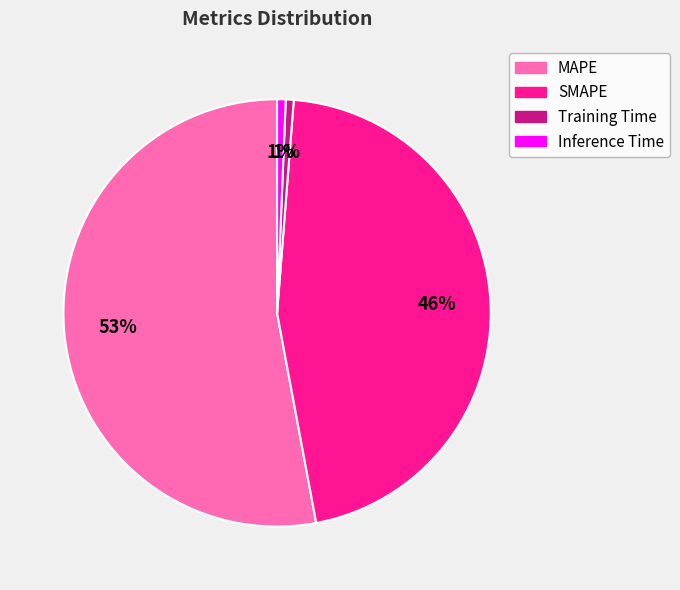

What is the largest slice in the pie chart?

MAPE